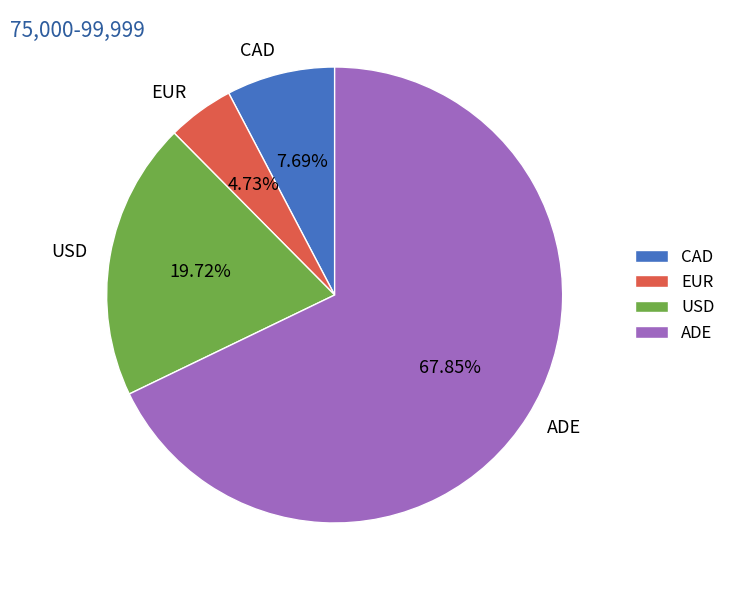

To the nearest percent, what is the average slice percentage?

25%